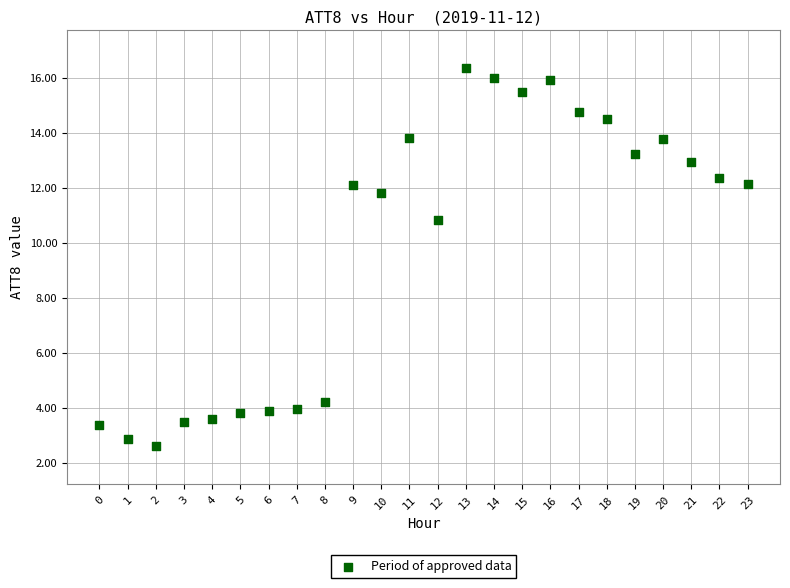

What is the range of Y values (max minus min)?

13.8